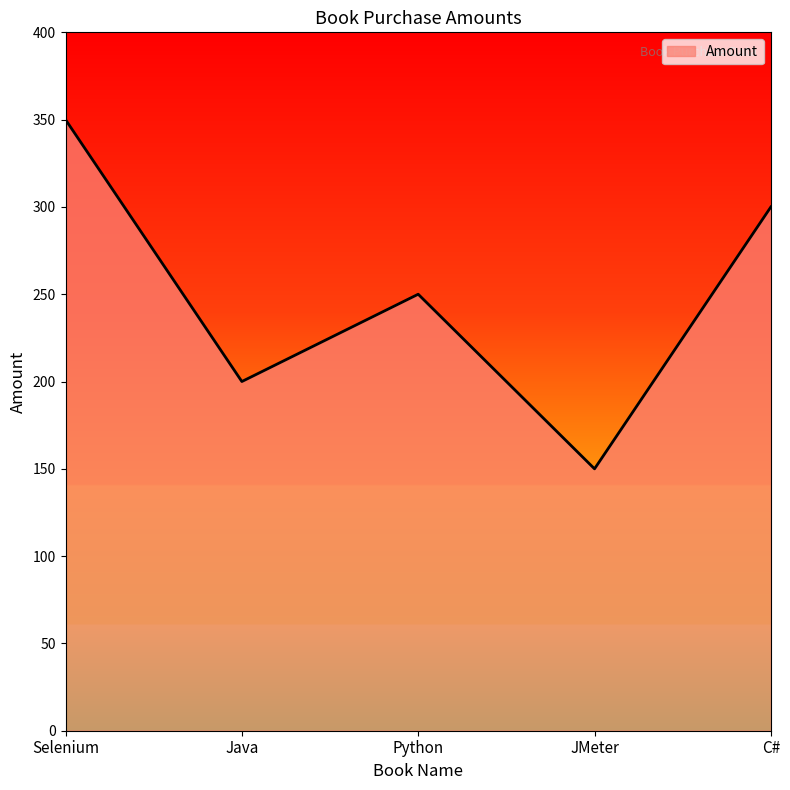

What is the smallest value displayed?

150